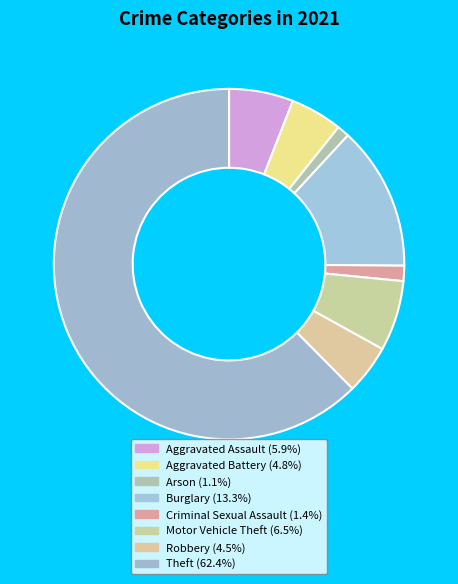

Which slice is the largest?

Theft